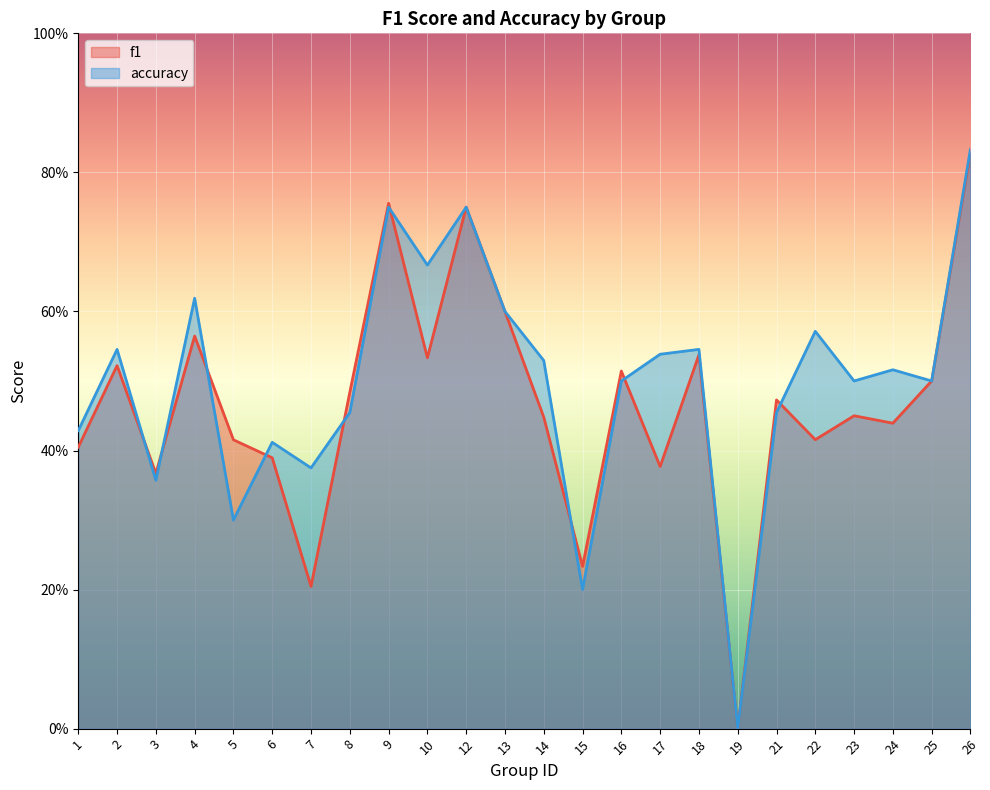

What is the total value across all series at 4?

1.2